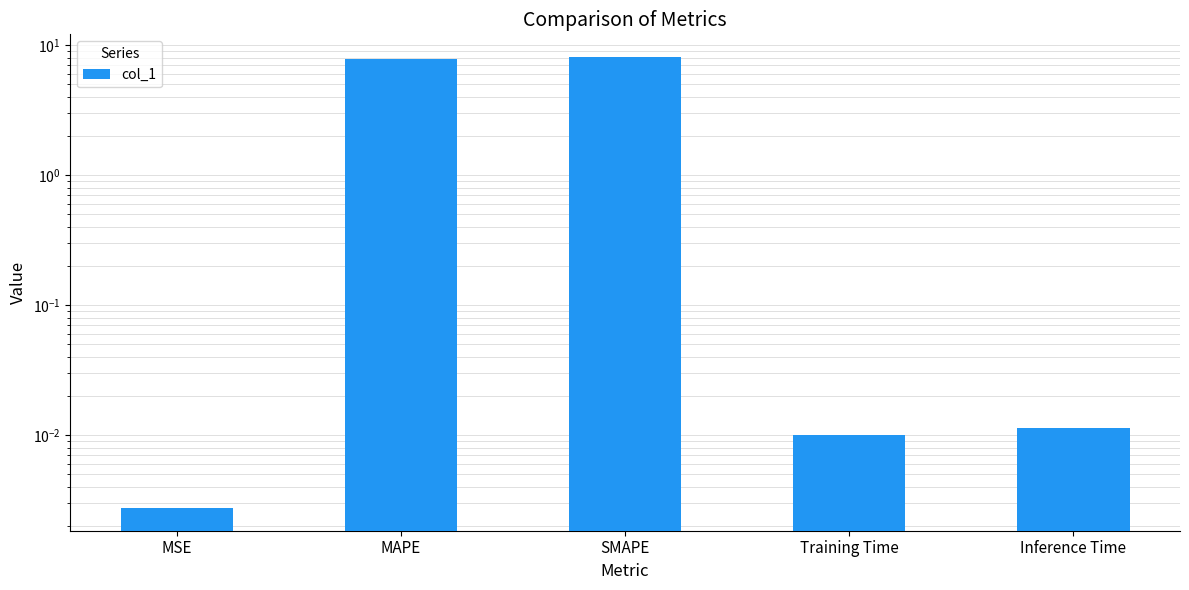

Is it true that the value at SMAPE is 4.7?

False